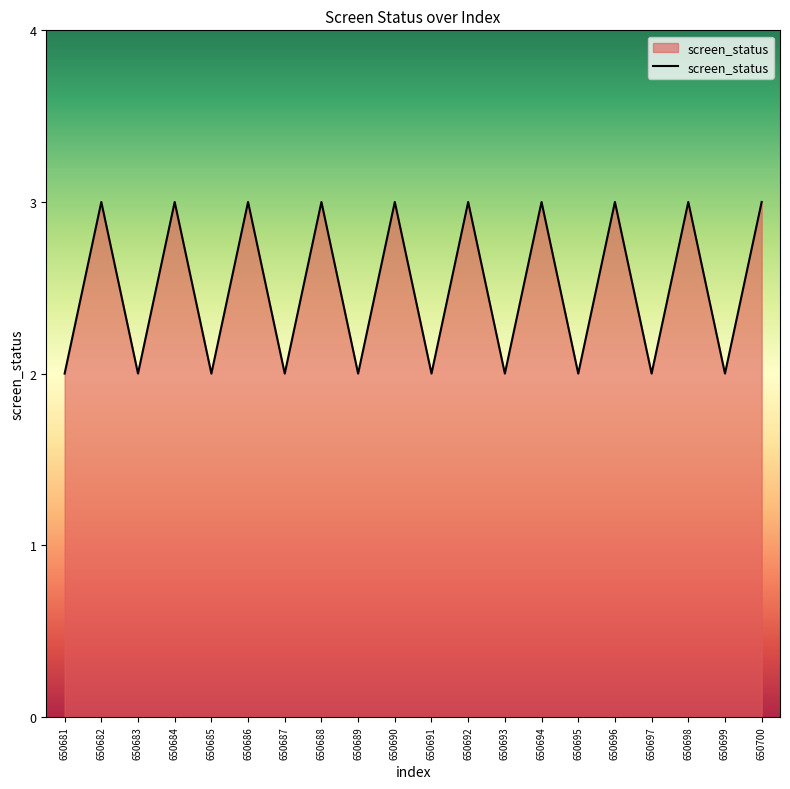

Is it true that the value at 650684 is 4?

False